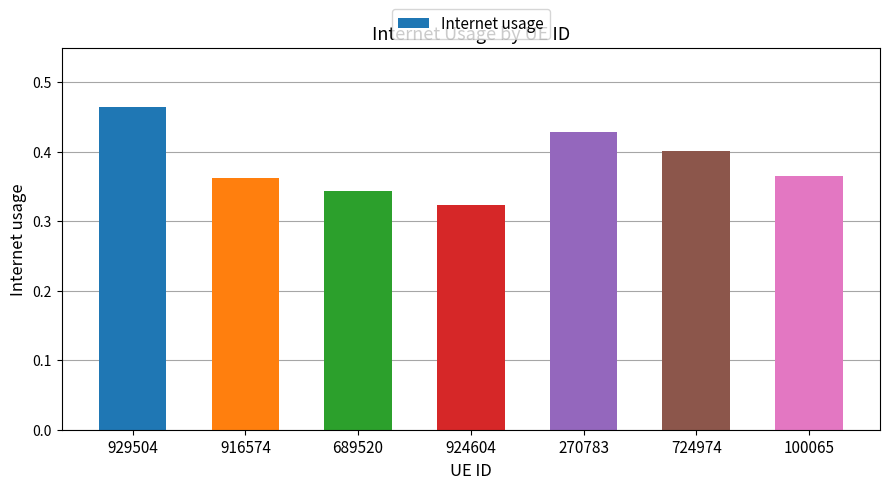

Where is the data nearest to the value 0?

924604